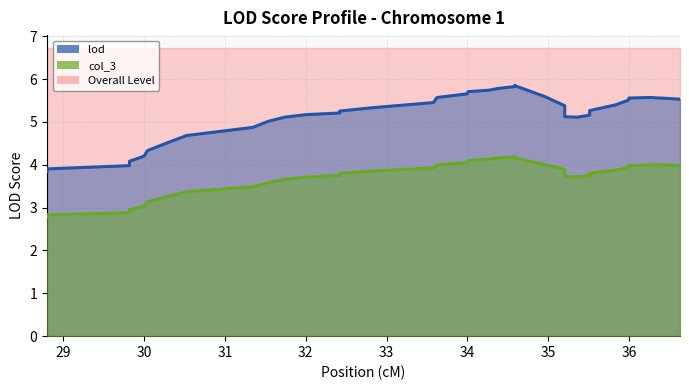

What is the average value of the lod series?

5.2